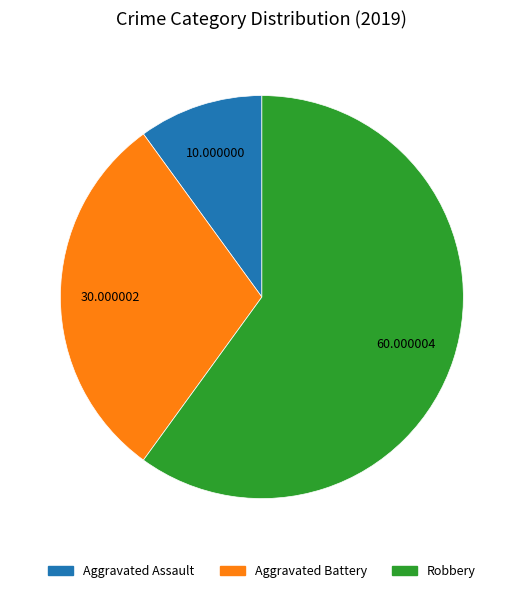

Which has a higher value, Aggravated Assault or Robbery?

Robbery